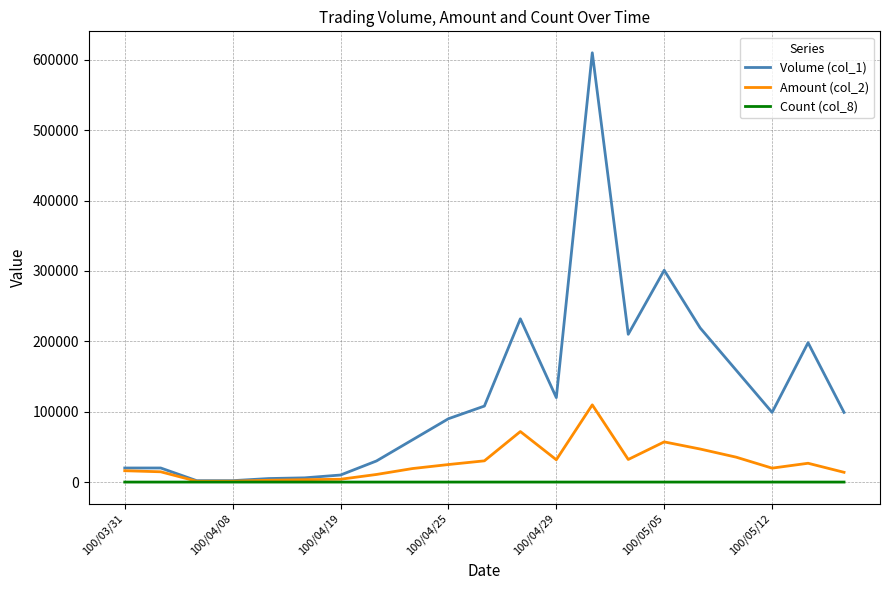

Which series has the largest total across all categories?

Volume (col_1)